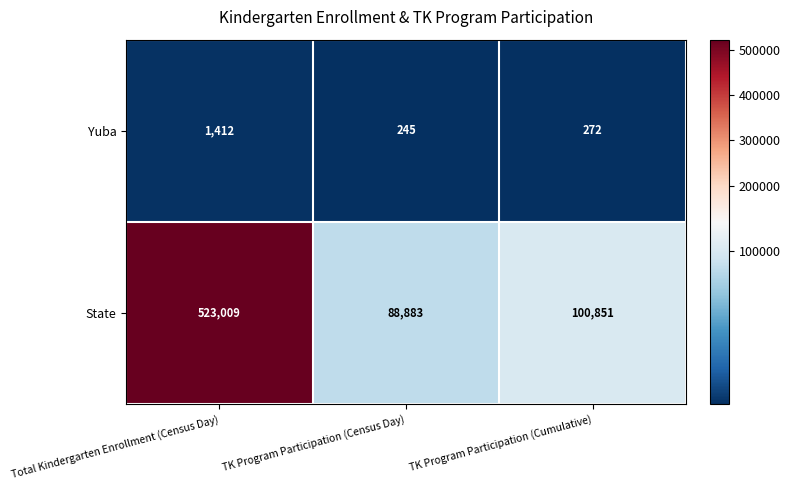

Which series has the largest total across all categories?

State